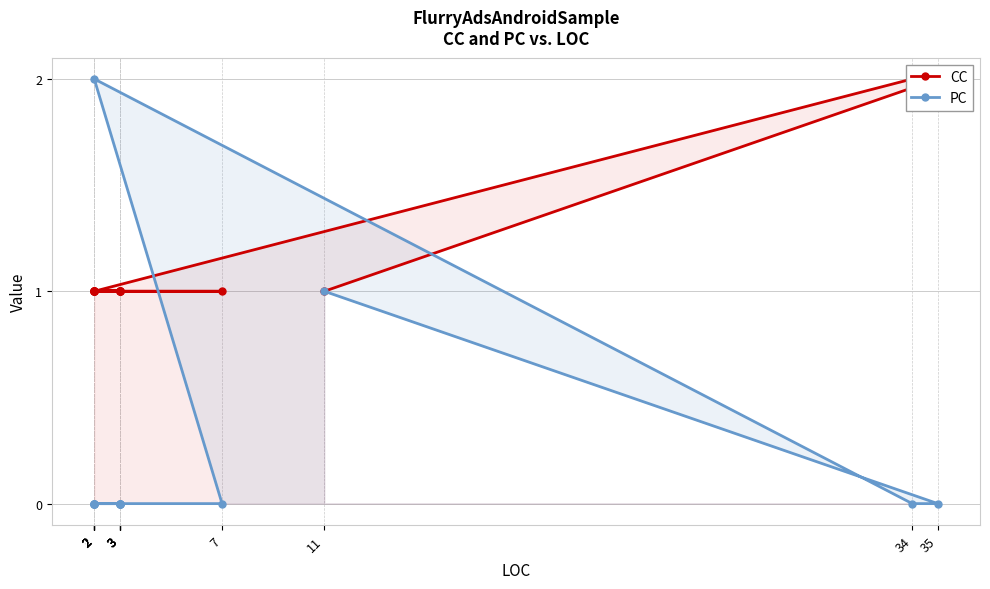

What is the sum of the PC values at 2 and 2?

2